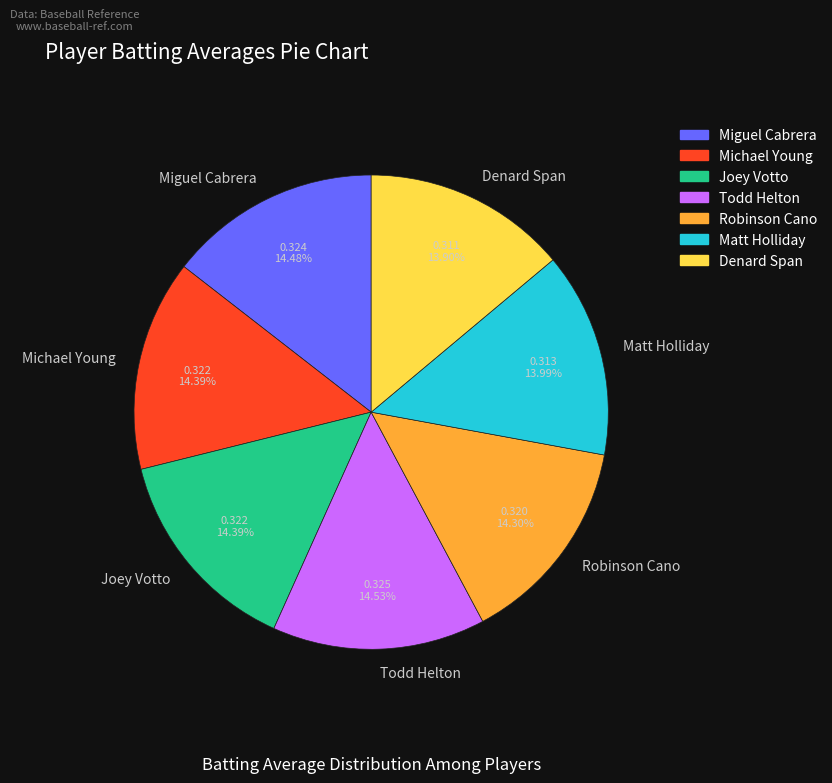

To the nearest percent, what is the combined percentage of Miguel Cabrera and Joey Votto?

29%